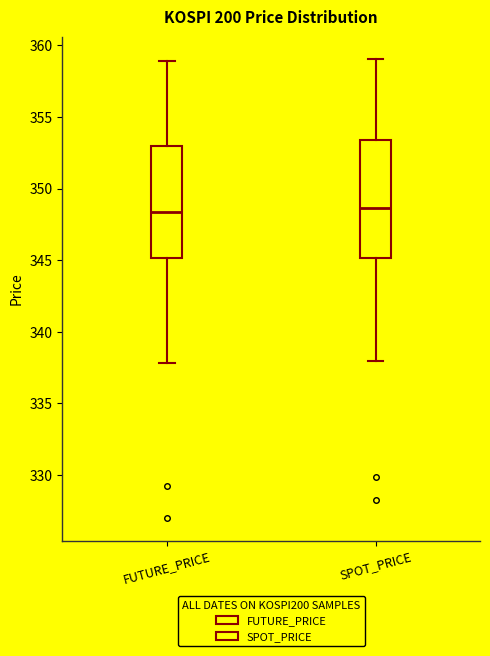

Which box is the tallest, from its lower edge to its upper edge?

SPOT_PRICE